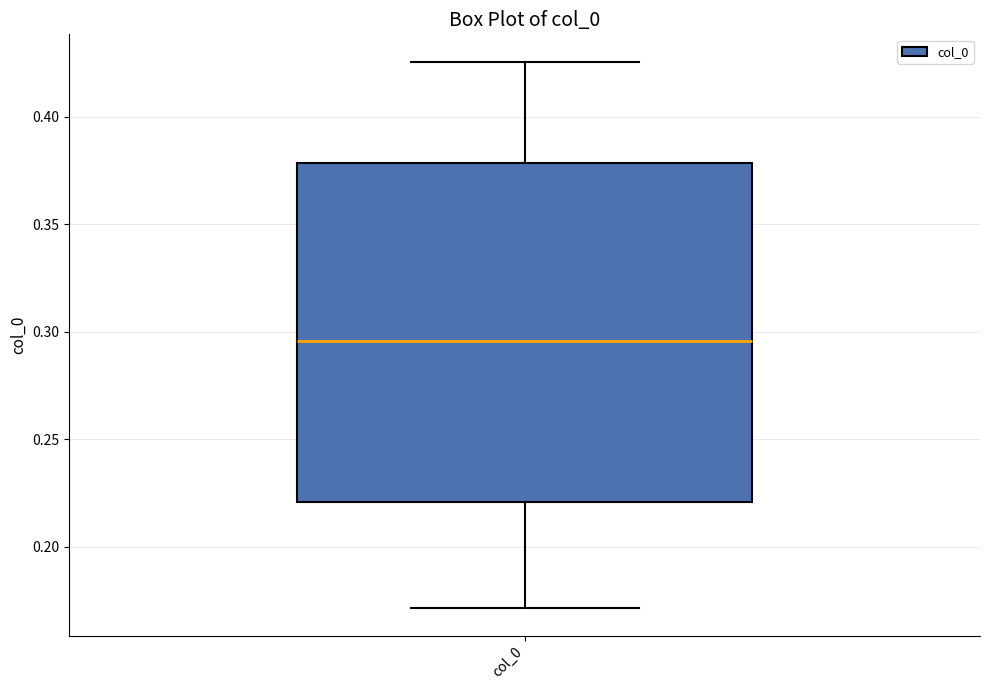

Where is the lower edge of the box for col_0 on the y-axis? The values are not printed on the chart, so give them approximately, as read against the axis.

0.220